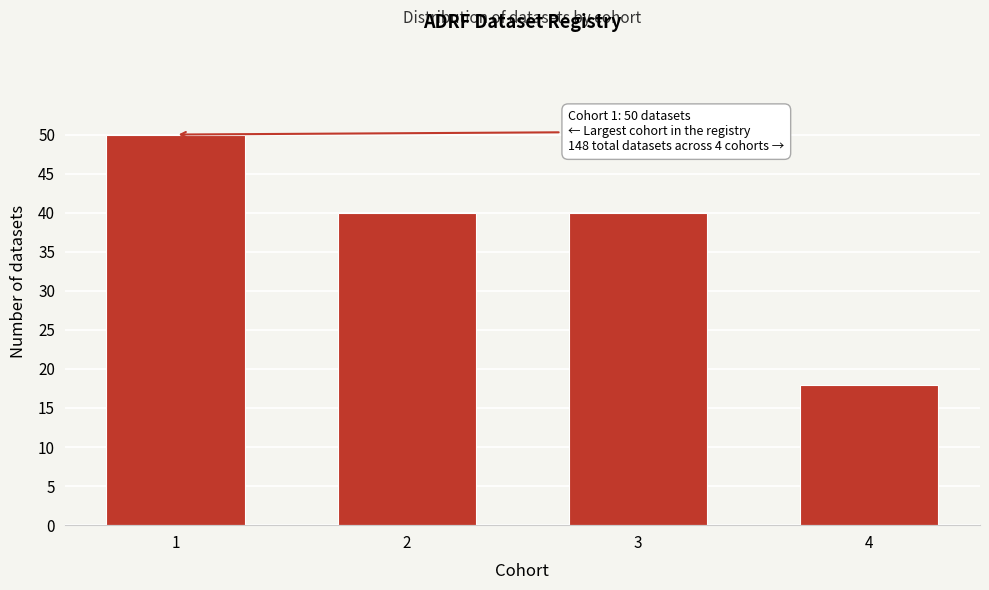

Reading left to right, what are all the values shown in this chart?

1=50	2=40	3=40	4=18